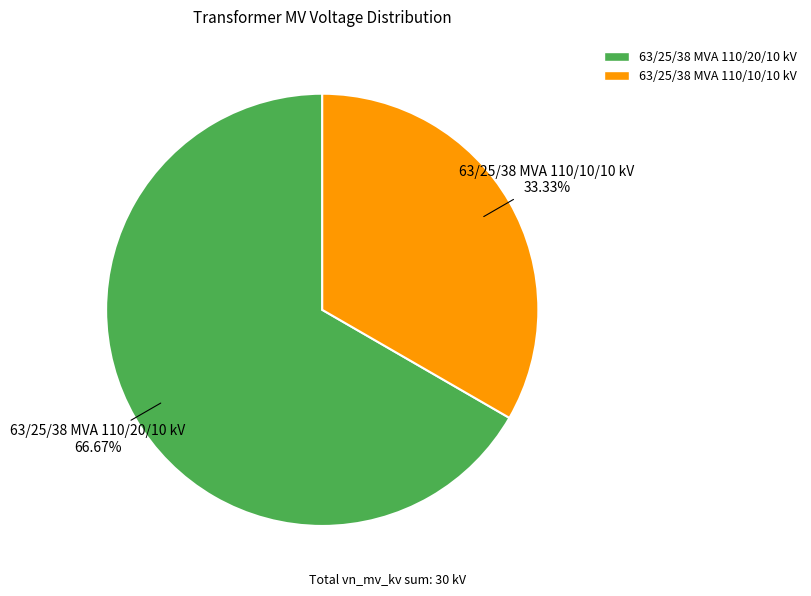

To the nearest percent, what is the difference between the largest and smallest slice percentages?

33%